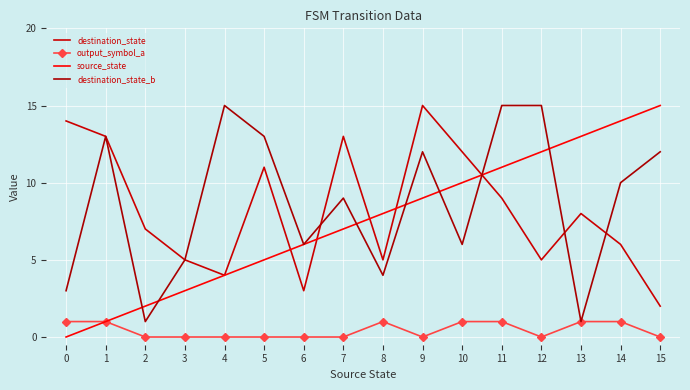

Rank the series at 2 from highest to lowest value.

destination_state, source_state, destination_state_b, output_symbol_a